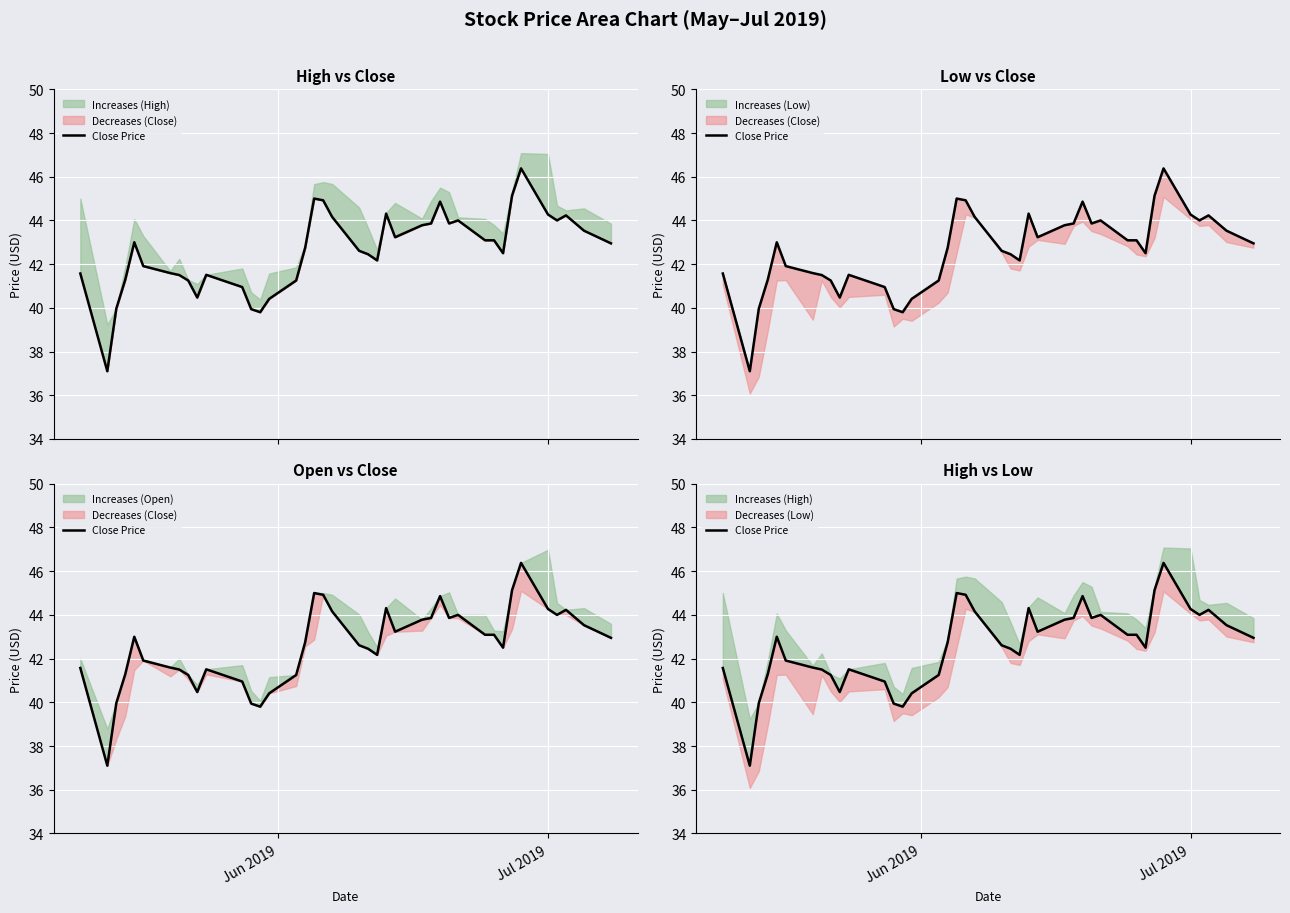

Reading right to left, list all the values displayed in this chart.

43.0	43.5	44.2	44.0	44.3	46.4	45.1	42.5	43.1	43.1	44.0	43.9	44.9	43.9	43.8	43.2	44.3	42.2	42.5	42.6	44.2	44.9	45.0	42.8	41.2	40.4	39.8	39.9	41.0	41.5	40.5	41.2	41.5	41.6	41.9	43.0	41.3	40.0	37.1	41.6